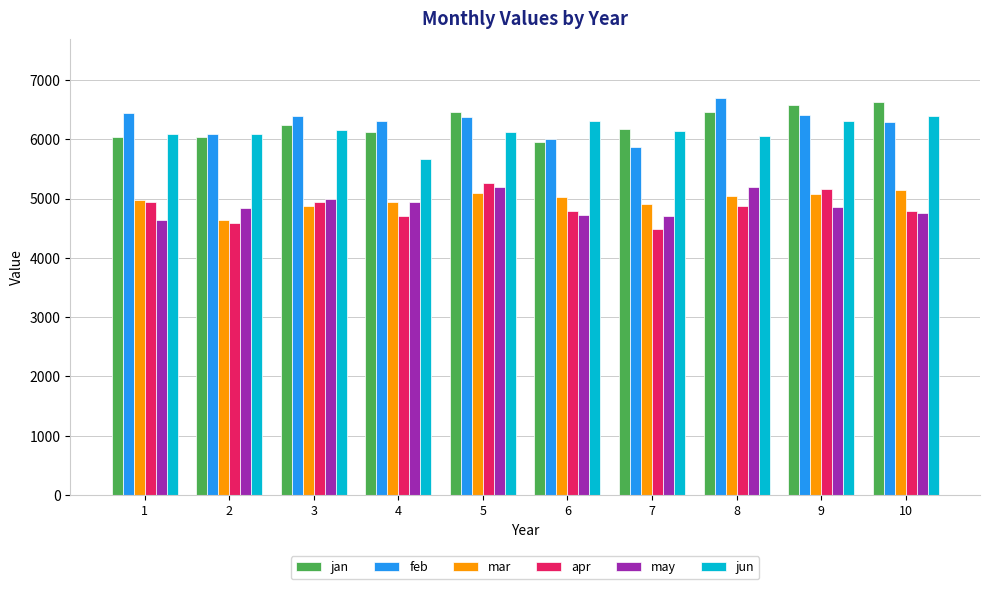

Does the chart contain any negative values?

No